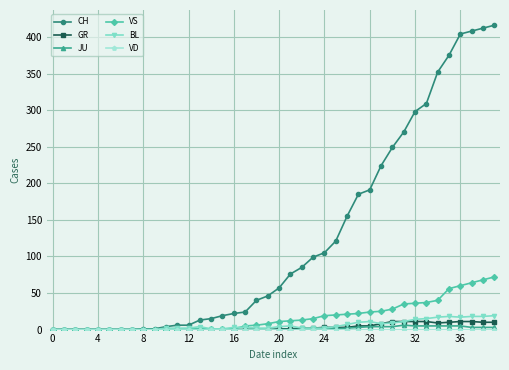

At how many categories does at least one series exceed 90?

17